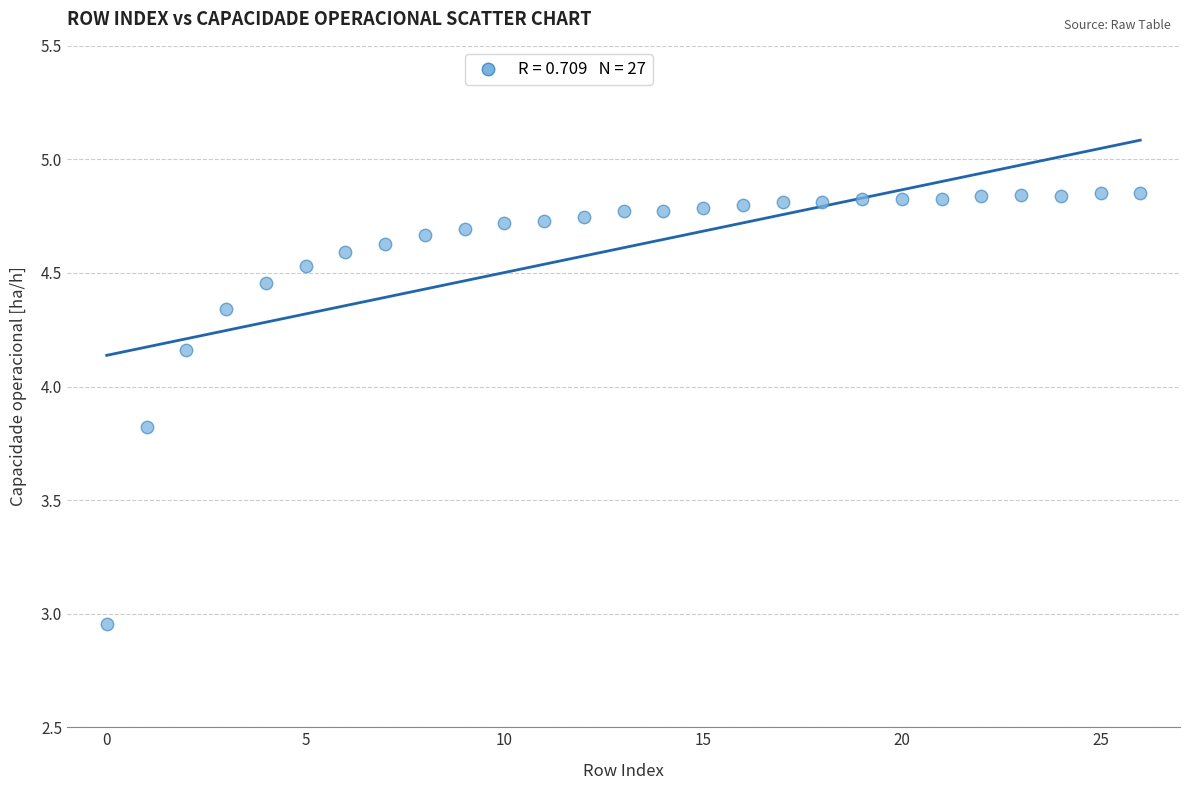

What is the range of Y values (max minus min)?

1.9